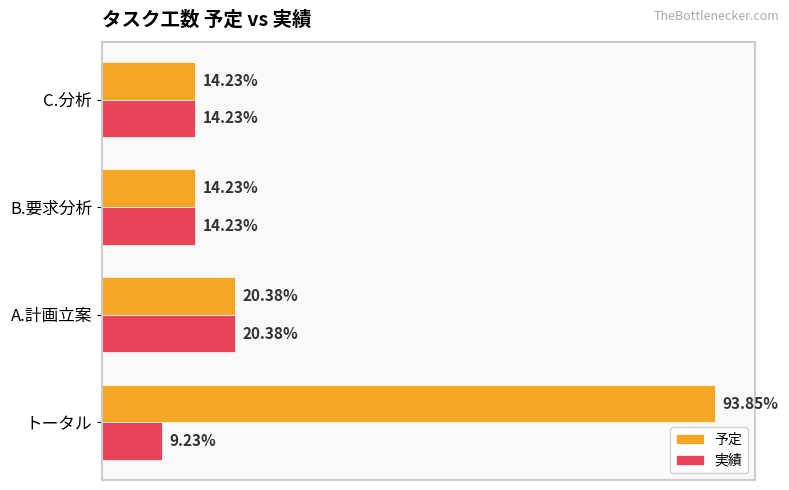

What are all the series names shown in the legend?

予定, 実績